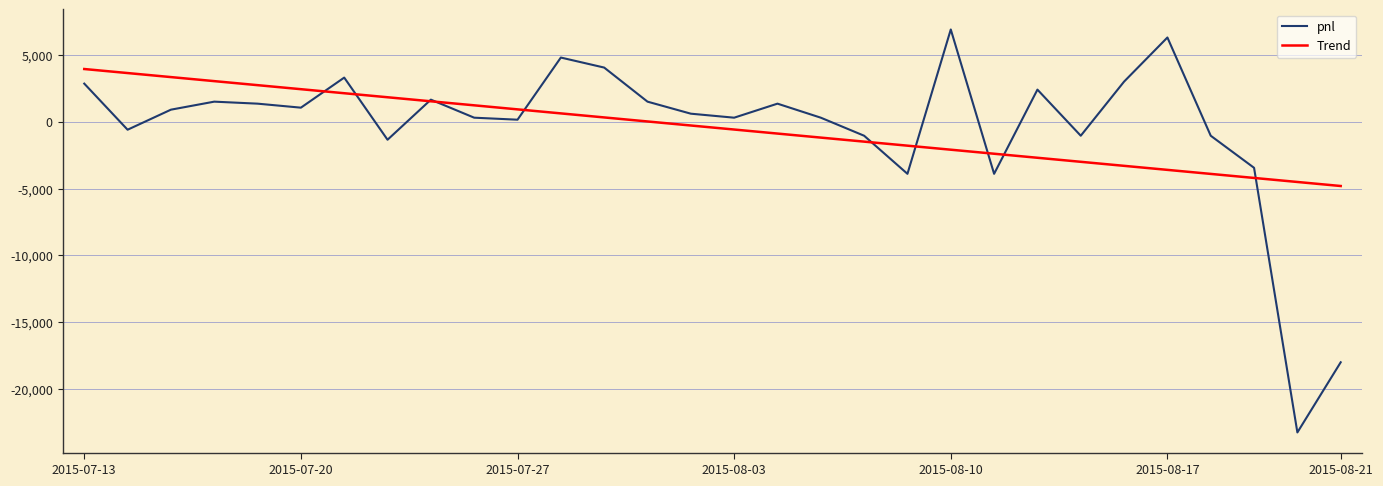

What is the minimum value shown in the chart?

-23250.0